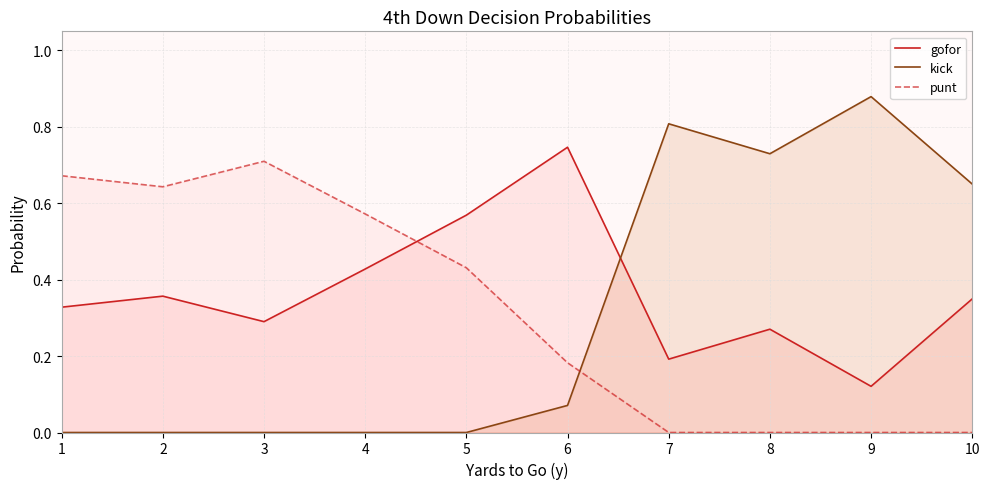

Which series has the largest range (max minus min)?

kick